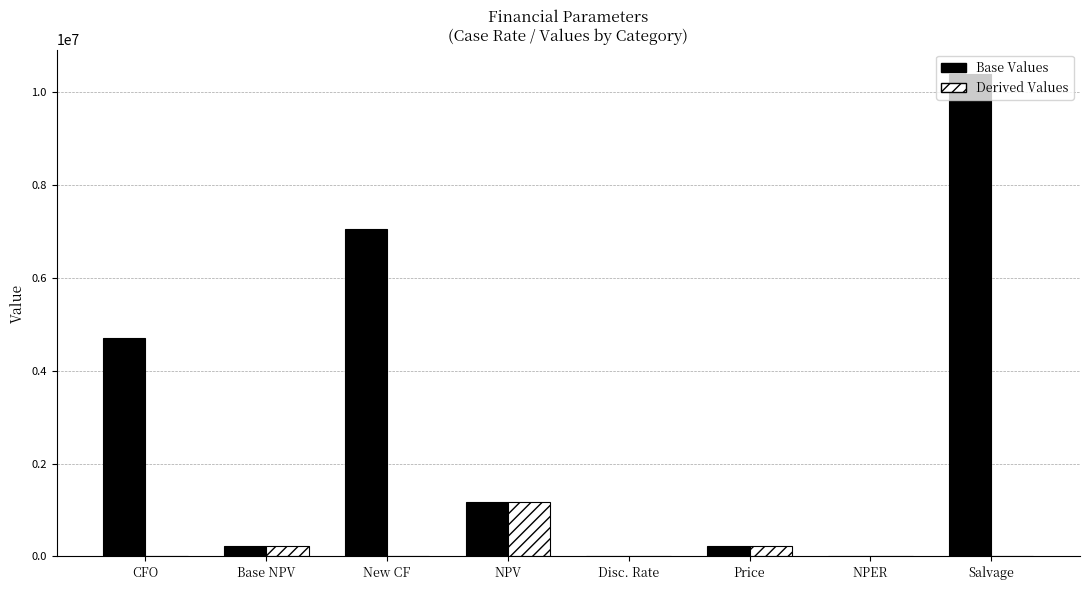

What is the approximate value of Base Values at NPV?

1171280.2